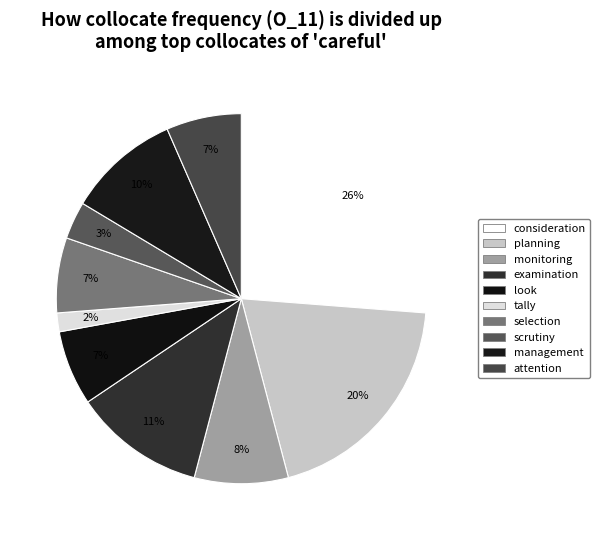

Which category has the biggest portion of the pie?

consideration